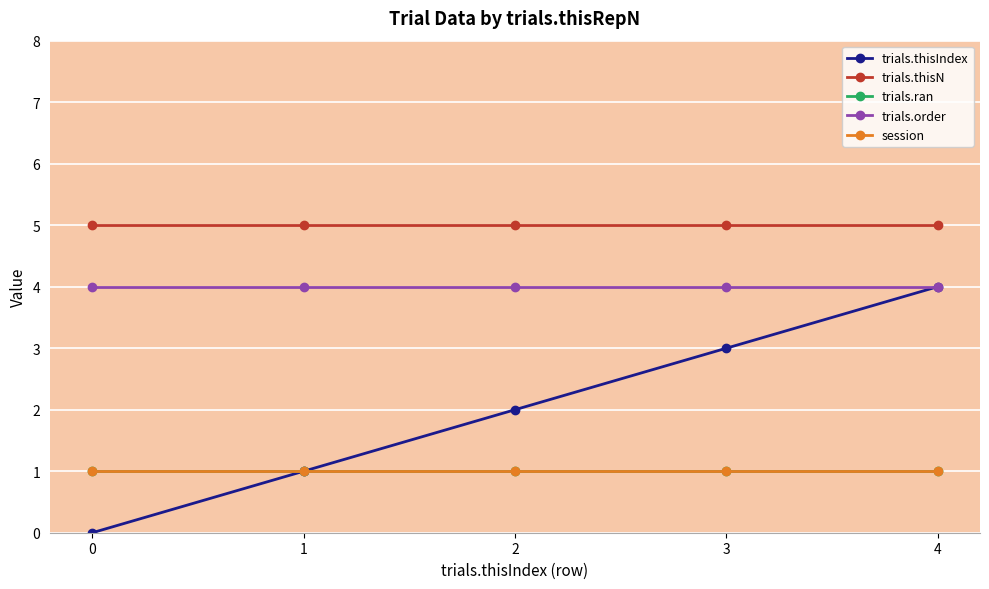

Between 1 and 2, which series saw the biggest shift?

trials.thisIndex